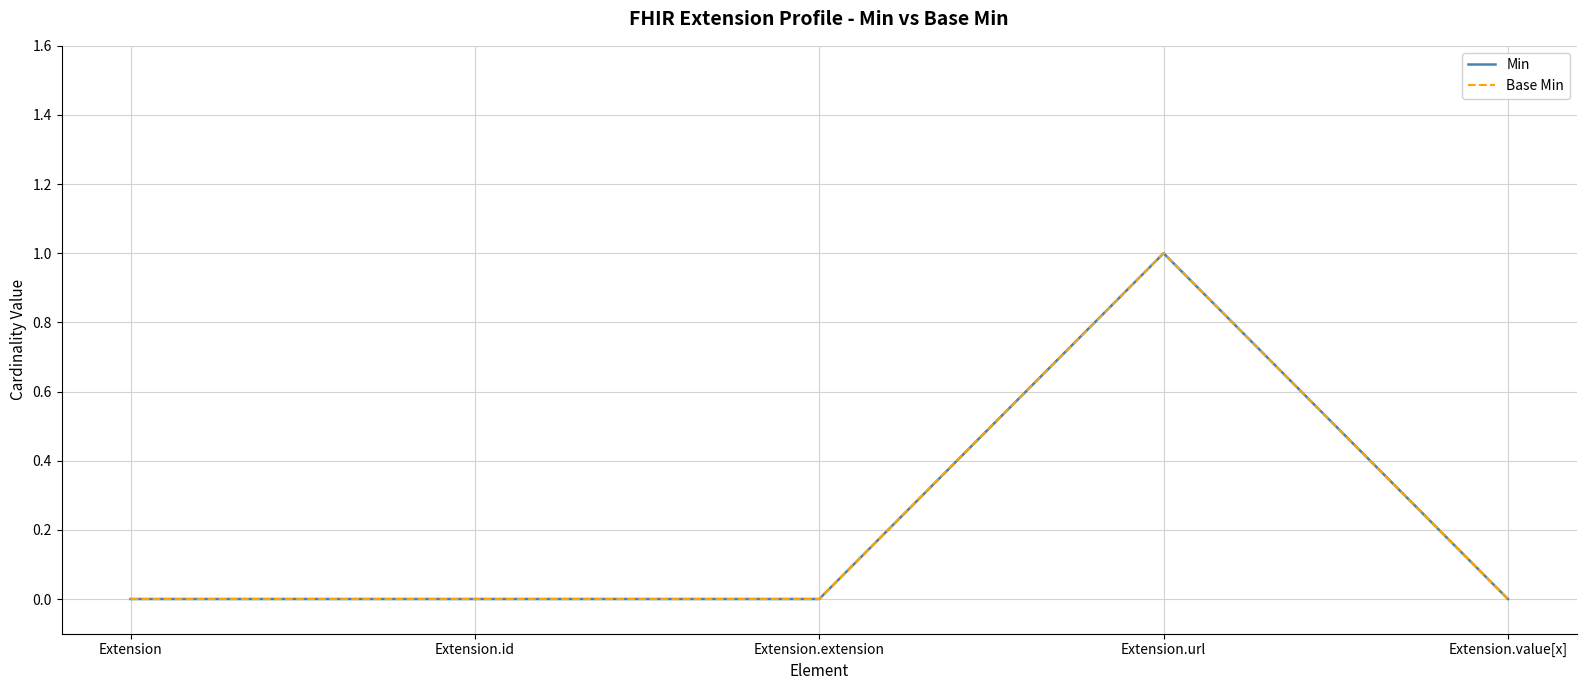

Does the chart display data point markers on the line(s)?

No